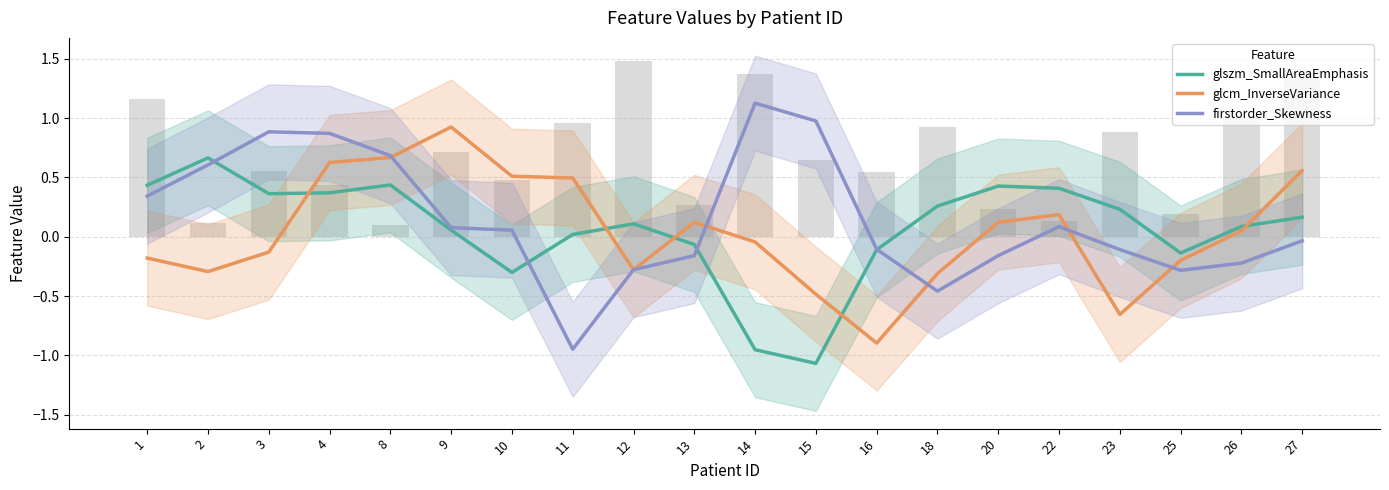

Reading left to right, what are all the values shown in this chart?

glszm_SmallAreaEmphasis: 1=0.4	2=0.7	3=0.4	4=0.4	8=0.4	9=0.1	10=-0.3	11=0.0	12=0.1	13=-0.1	14=-1.0	15=-1.1	16=-0.1	18=0.3	20=0.4	22=0.4	23=0.2	25=-0.1	26=0.1	27=0.2
glcm_InverseVariance: 1=-0.2	2=-0.3	3=-0.1	4=0.6	8=0.7	9=0.9	10=0.5	11=0.5	12=-0.3	13=0.1	14=-0.0	15=-0.5	16=-0.9	18=-0.3	20=0.1	22=0.2	23=-0.7	25=-0.2	26=0.0	27=0.6
firstorder_Skewness: 1=0.3	2=0.6	3=0.9	4=0.9	8=0.7	9=0.1	10=0.1	11=-0.9	12=-0.3	13=-0.2	14=1.1	15=1.0	16=-0.1	18=-0.5	20=-0.2	22=0.1	23=-0.1	25=-0.3	26=-0.2	27=-0.0